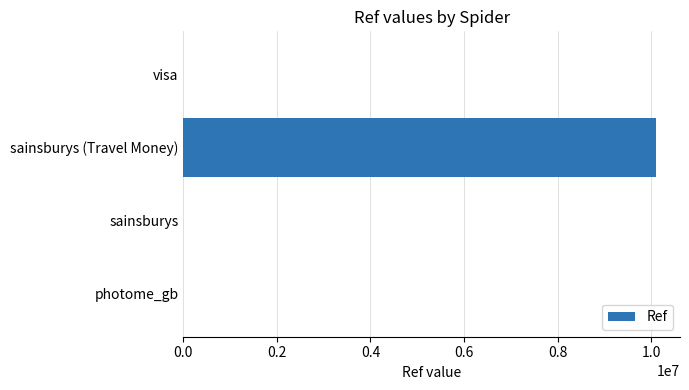

What is the maximum value shown in the chart?

10110011